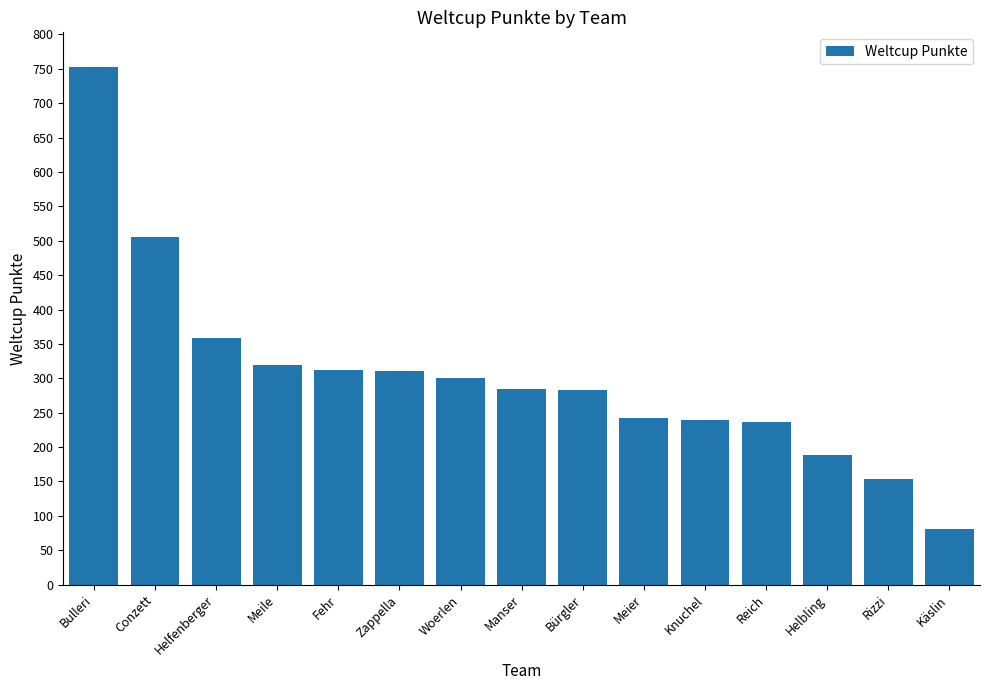

What is the change in value from Bulleri to Reich?

-517